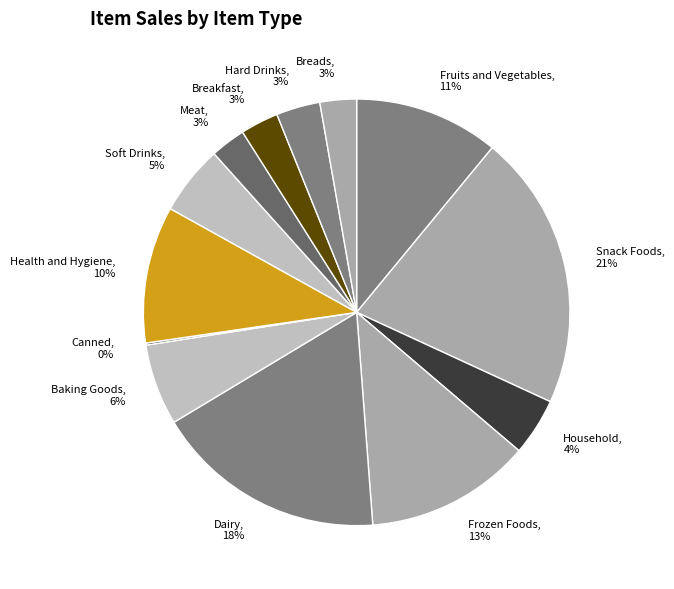

Is there any slice that represents more than half of the pie?

No